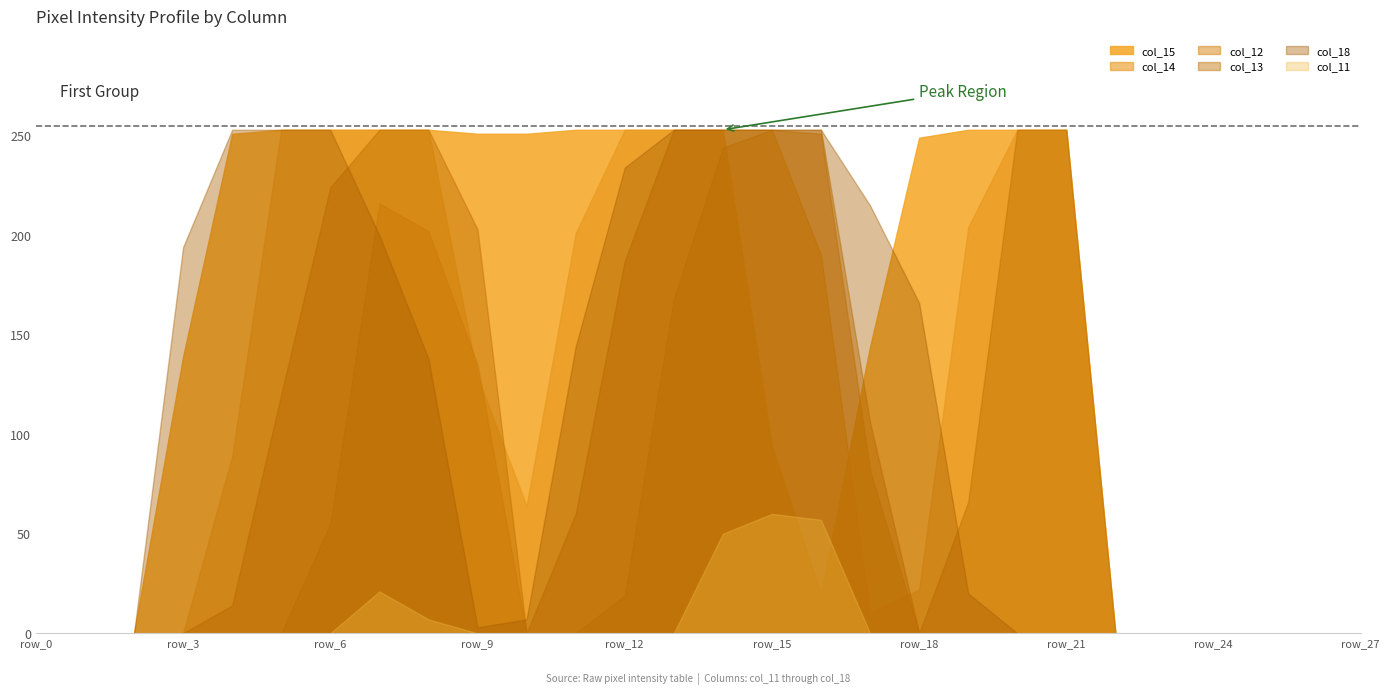

What is the difference between the maximum and minimum values in the col_15 series?

253